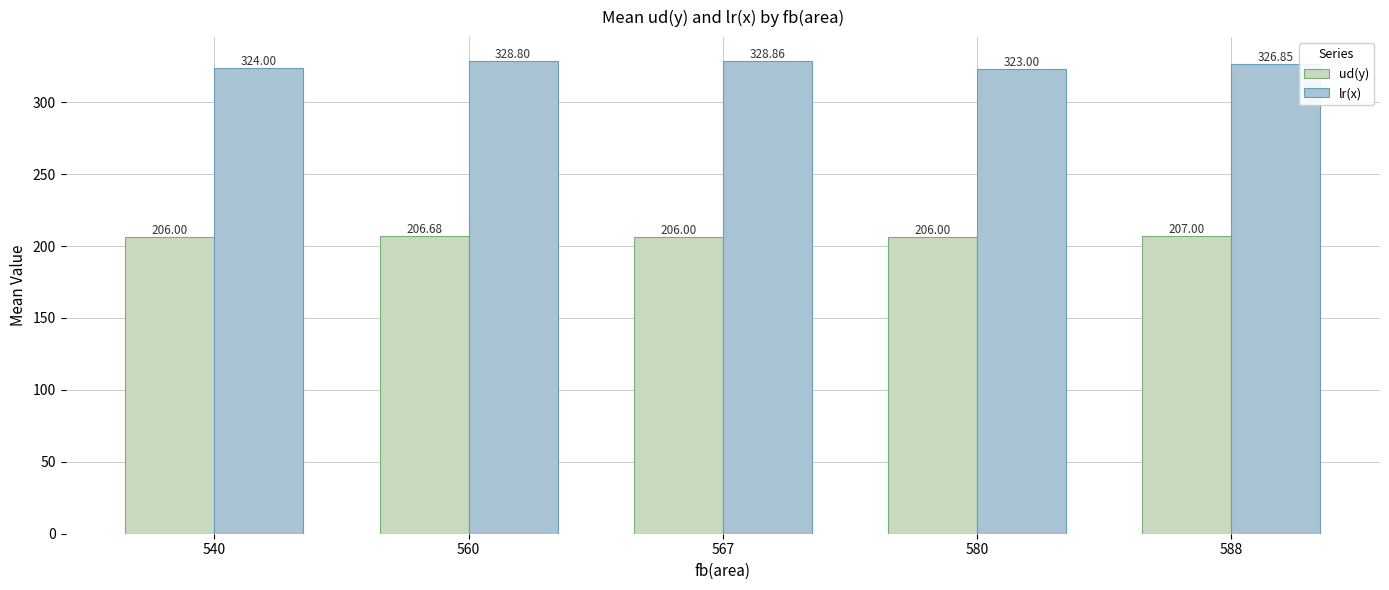

What is the maximum value for lr(x)?

328.9